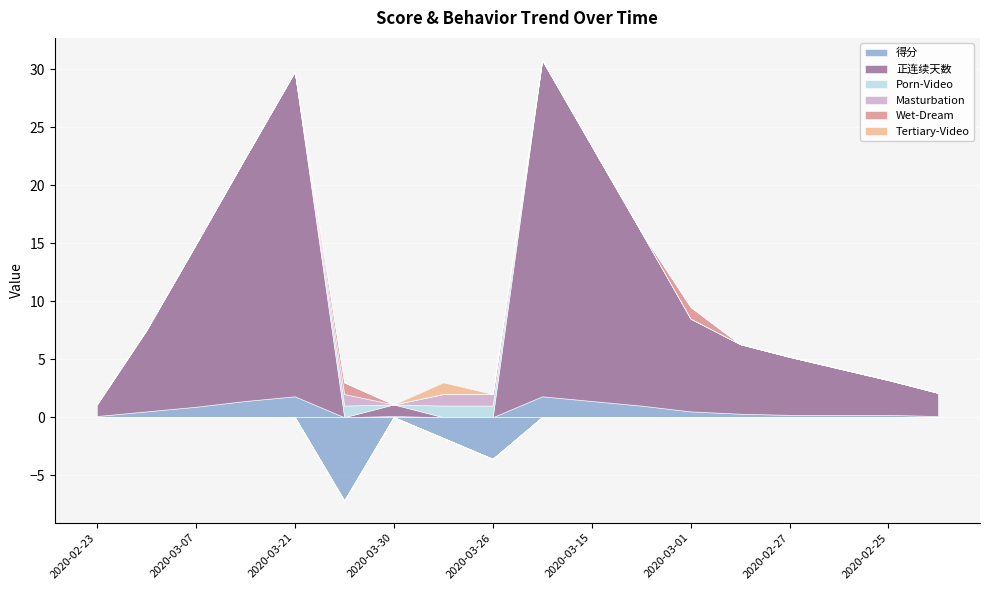

True or false: Porn-Video and Tertiary-Video intersect in this chart.

False